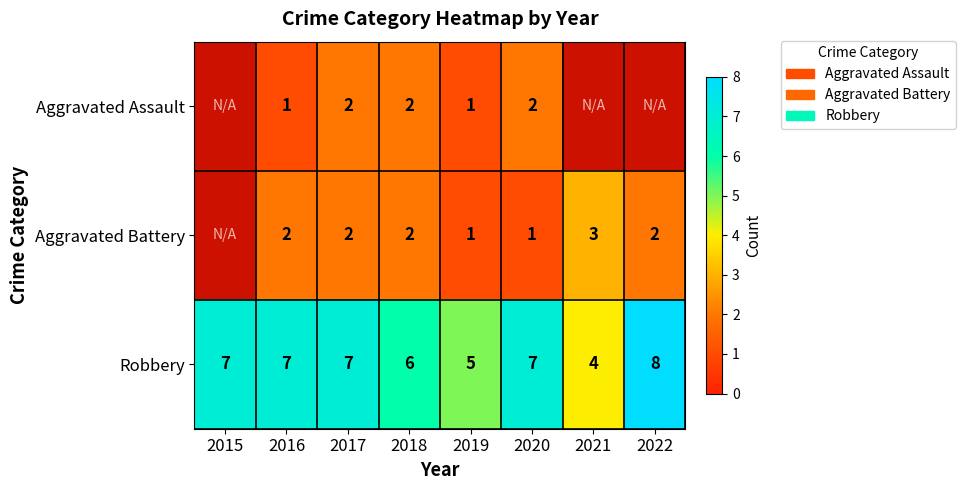

Between 2017 and 2019, which is larger?

2017